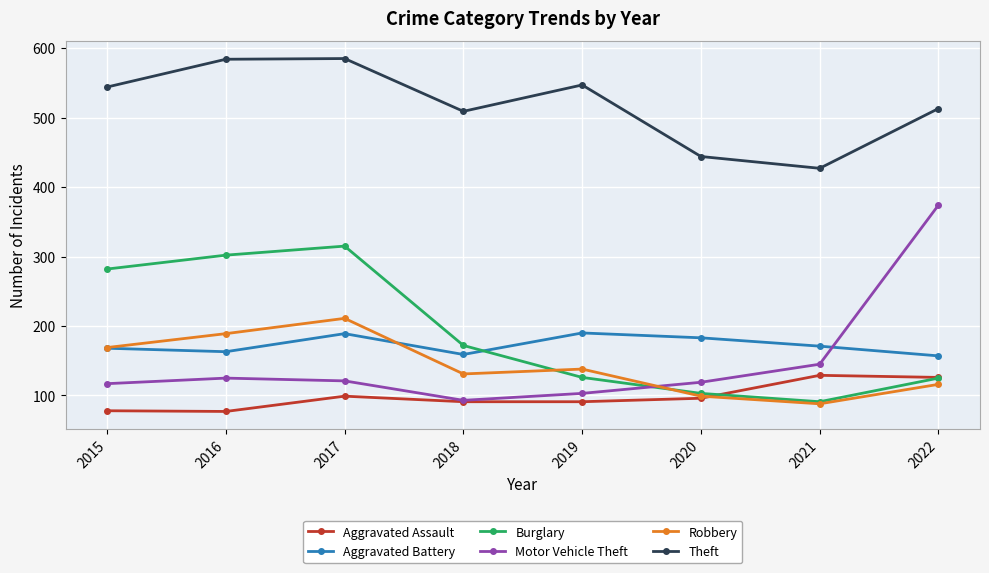

True or false: Theft and Burglary cross at least once.

False